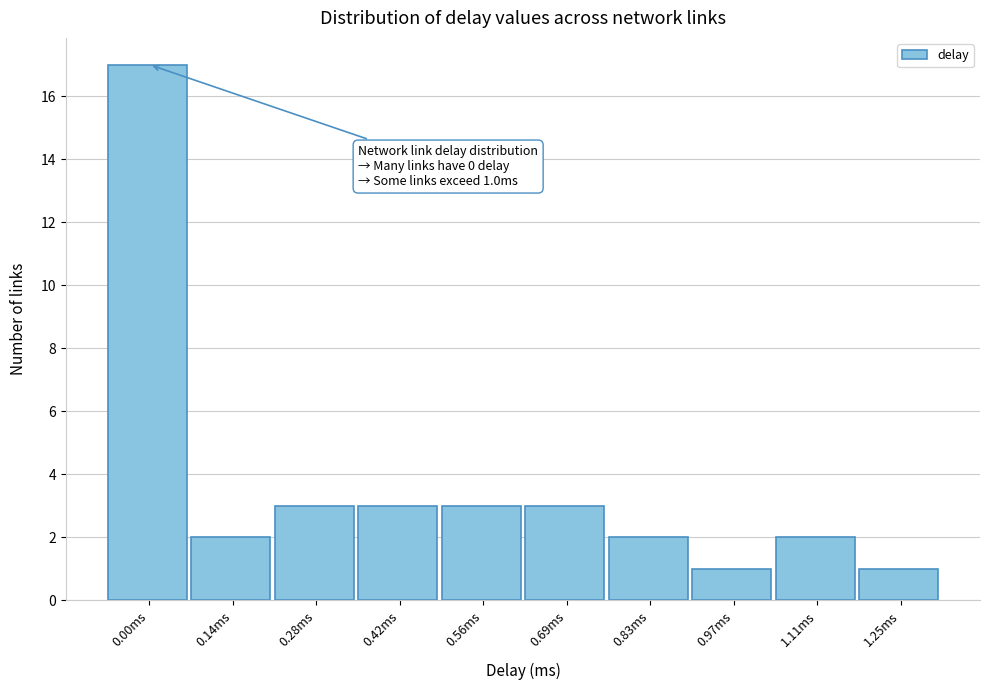

Reading right to left, list all the values displayed in this chart.

1.25ms=1	1.11ms=2	0.97ms=1	0.83ms=2	0.69ms=3	0.56ms=3	0.42ms=3	0.28ms=3	0.14ms=2	0.00ms=17